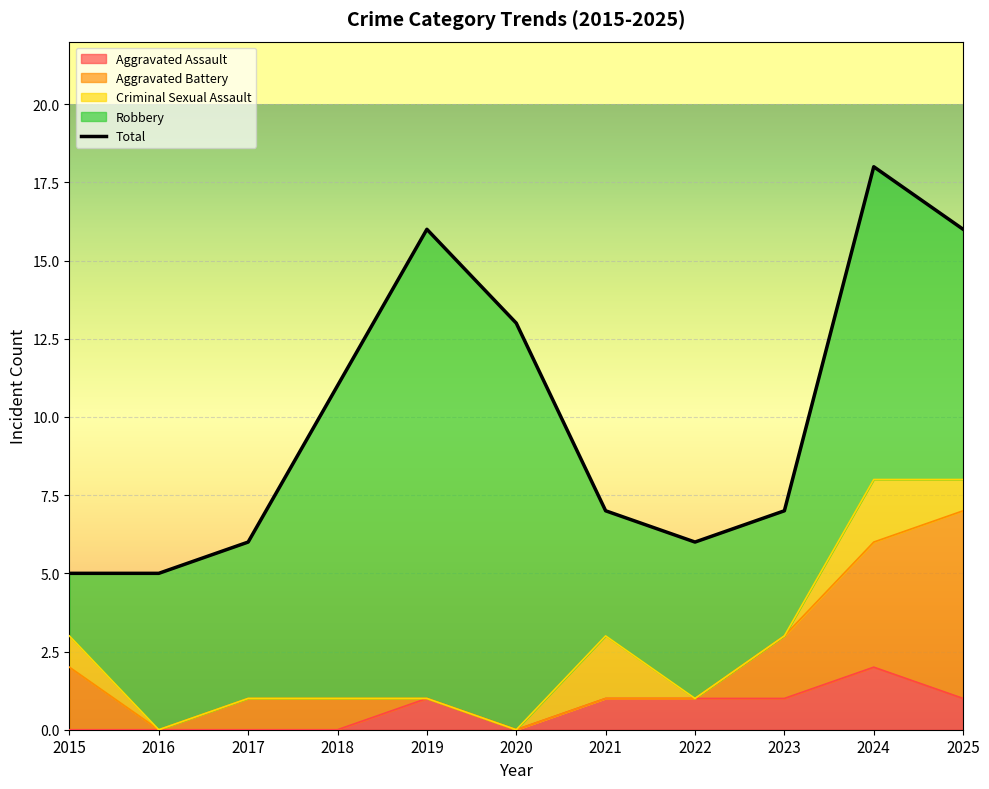

What are all the series names shown in the legend?

Aggravated Assault, Aggravated Battery, Criminal Sexual Assault, Robbery, Total